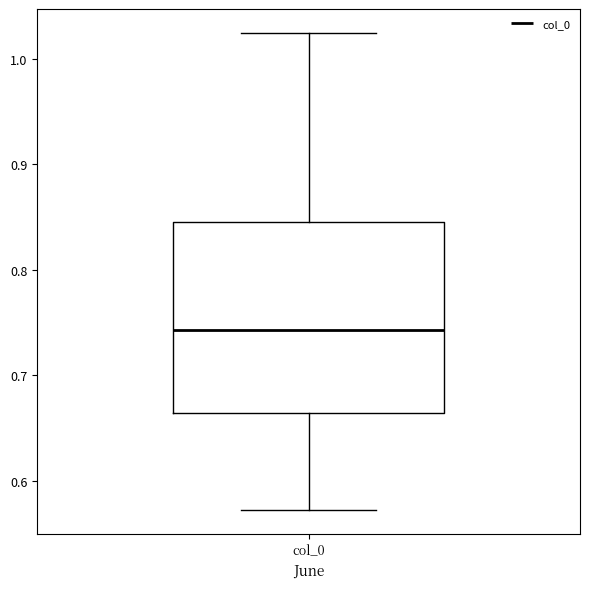

Transcribe this box plot: give where the median line is, the range the box spans, and where the two whiskers end, as read against the y-axis. The values are not printed on the chart, so give them approximately, as read against the axis.

median 0.74, box 0.66 to 0.84, whiskers 0.57 to 1.02